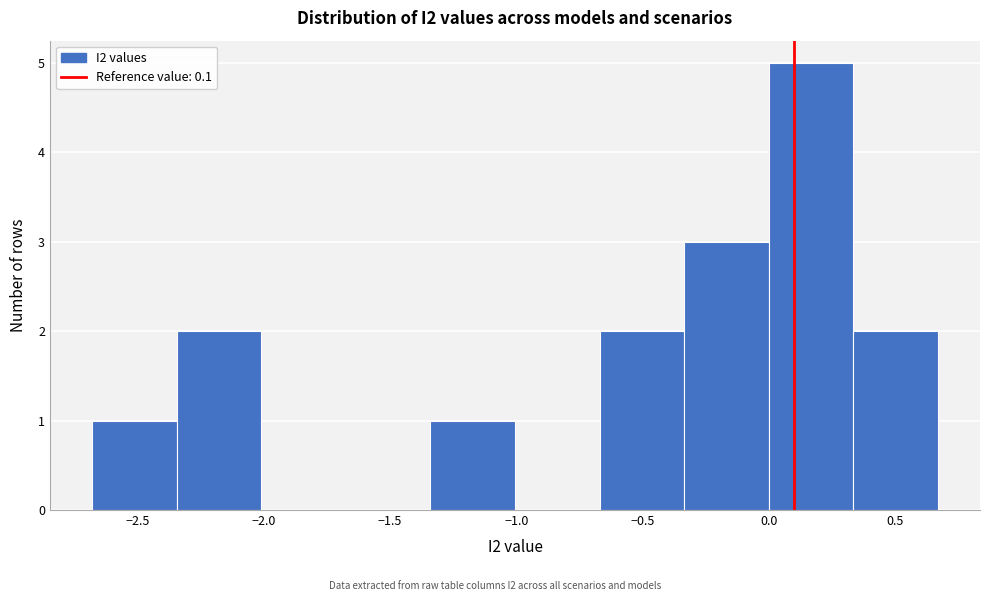

Reading left to right, list every bar in this chart as the range it spans on the x-axis followed by its height. Neither the bar edges nor the heights are printed on the chart, so give them approximately, as read against the axes.

-2.680 to -2.345: 1
-2.345 to -2.010: 2
-2.010 to -1.675: 0
-1.675 to -1.340: 0
-1.340 to -1.005: 1
-1.005 to -0.670: 0
-0.670 to -0.335: 2
-0.335 to 0.000: 3
0.000 to 0.335: 5
0.335 to 0.670: 2